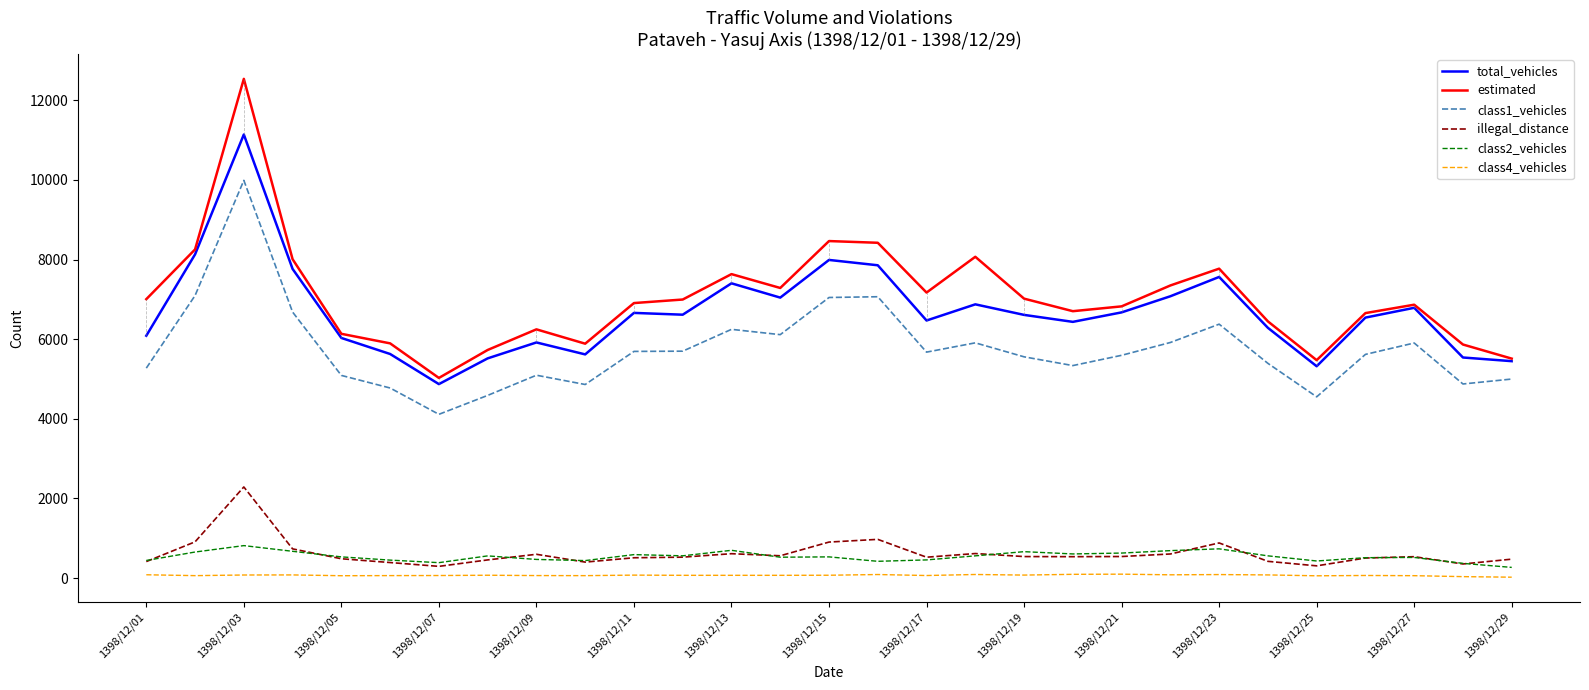

Rank the series by their maximum value, from lowest to highest.

class4_vehicles, class2_vehicles, illegal_distance, class1_vehicles, total_vehicles, estimated